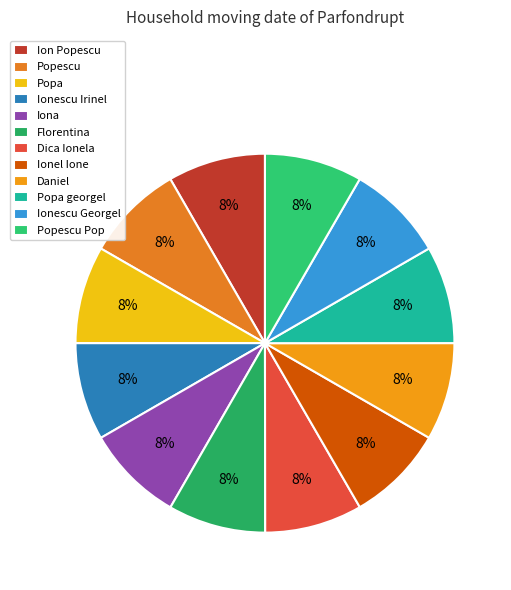

Count the number of slices in the pie.

12